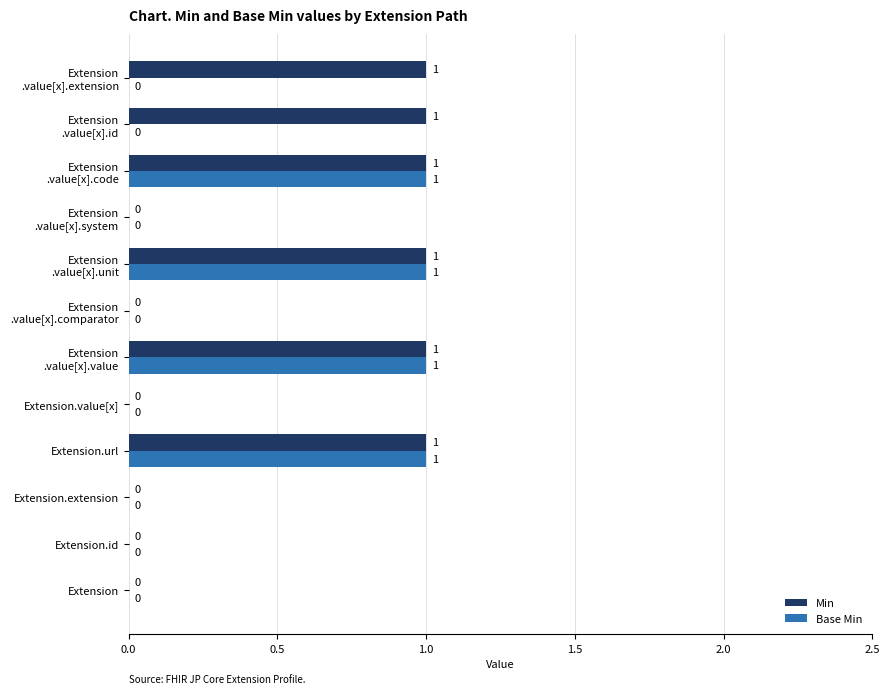

What is the sum of all Base Min values?

4